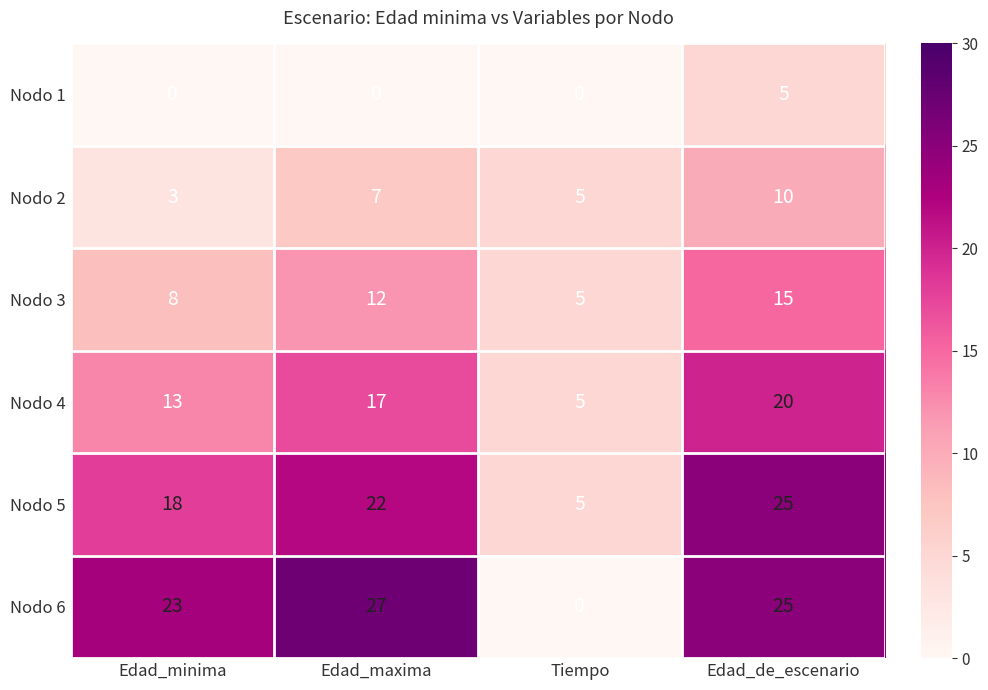

At which category does the chart reach its peak across all series?

Edad_maxima